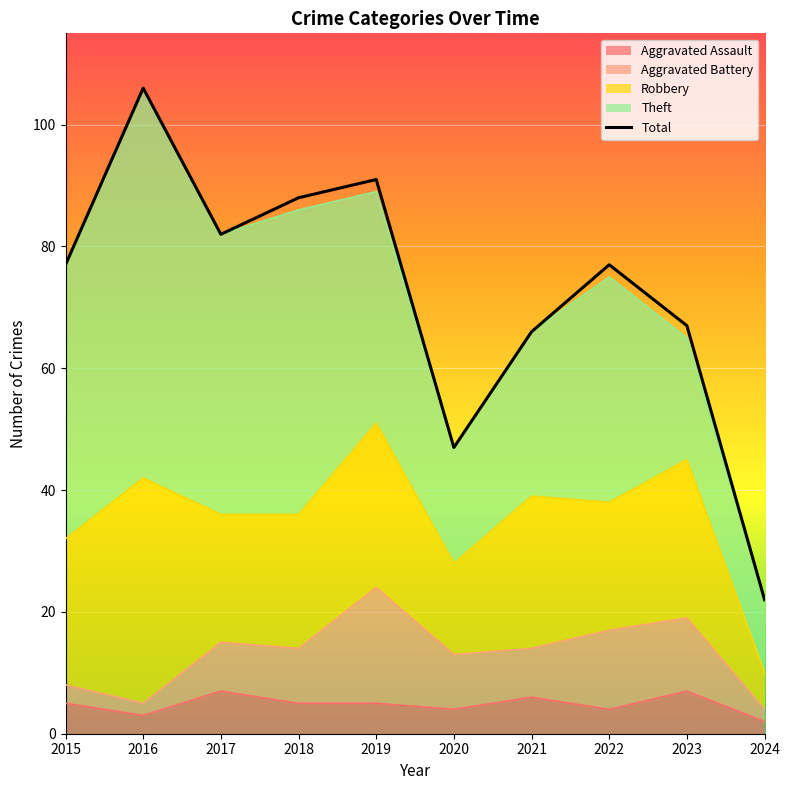

True or false: the data has more than 0 interior local peaks.

True